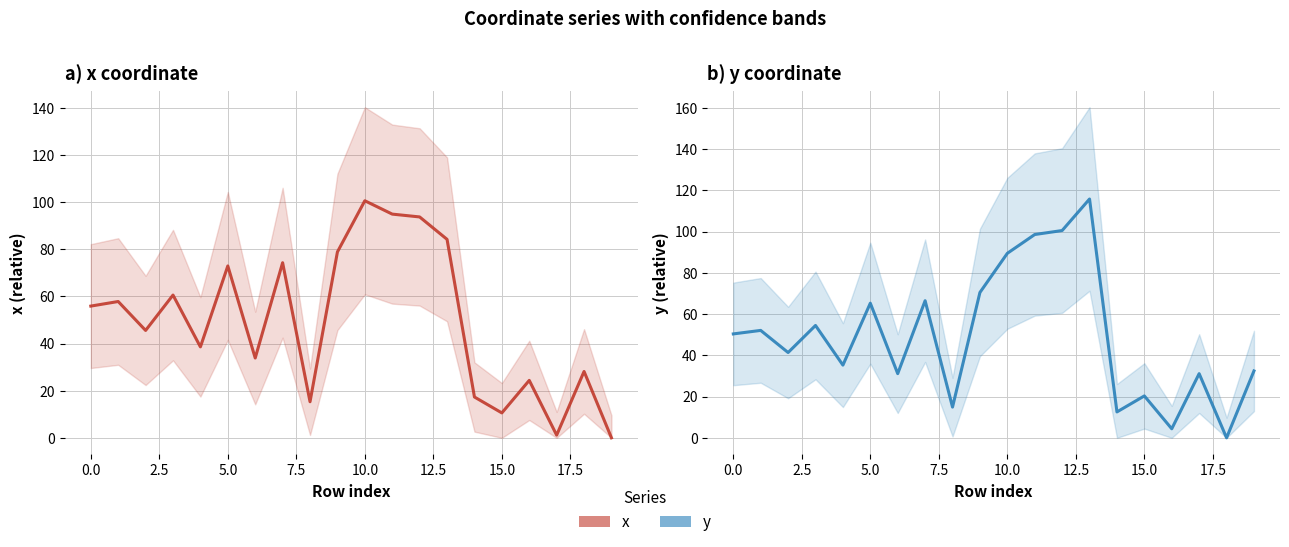

Rank the series at 13 from highest to lowest value.

y, x